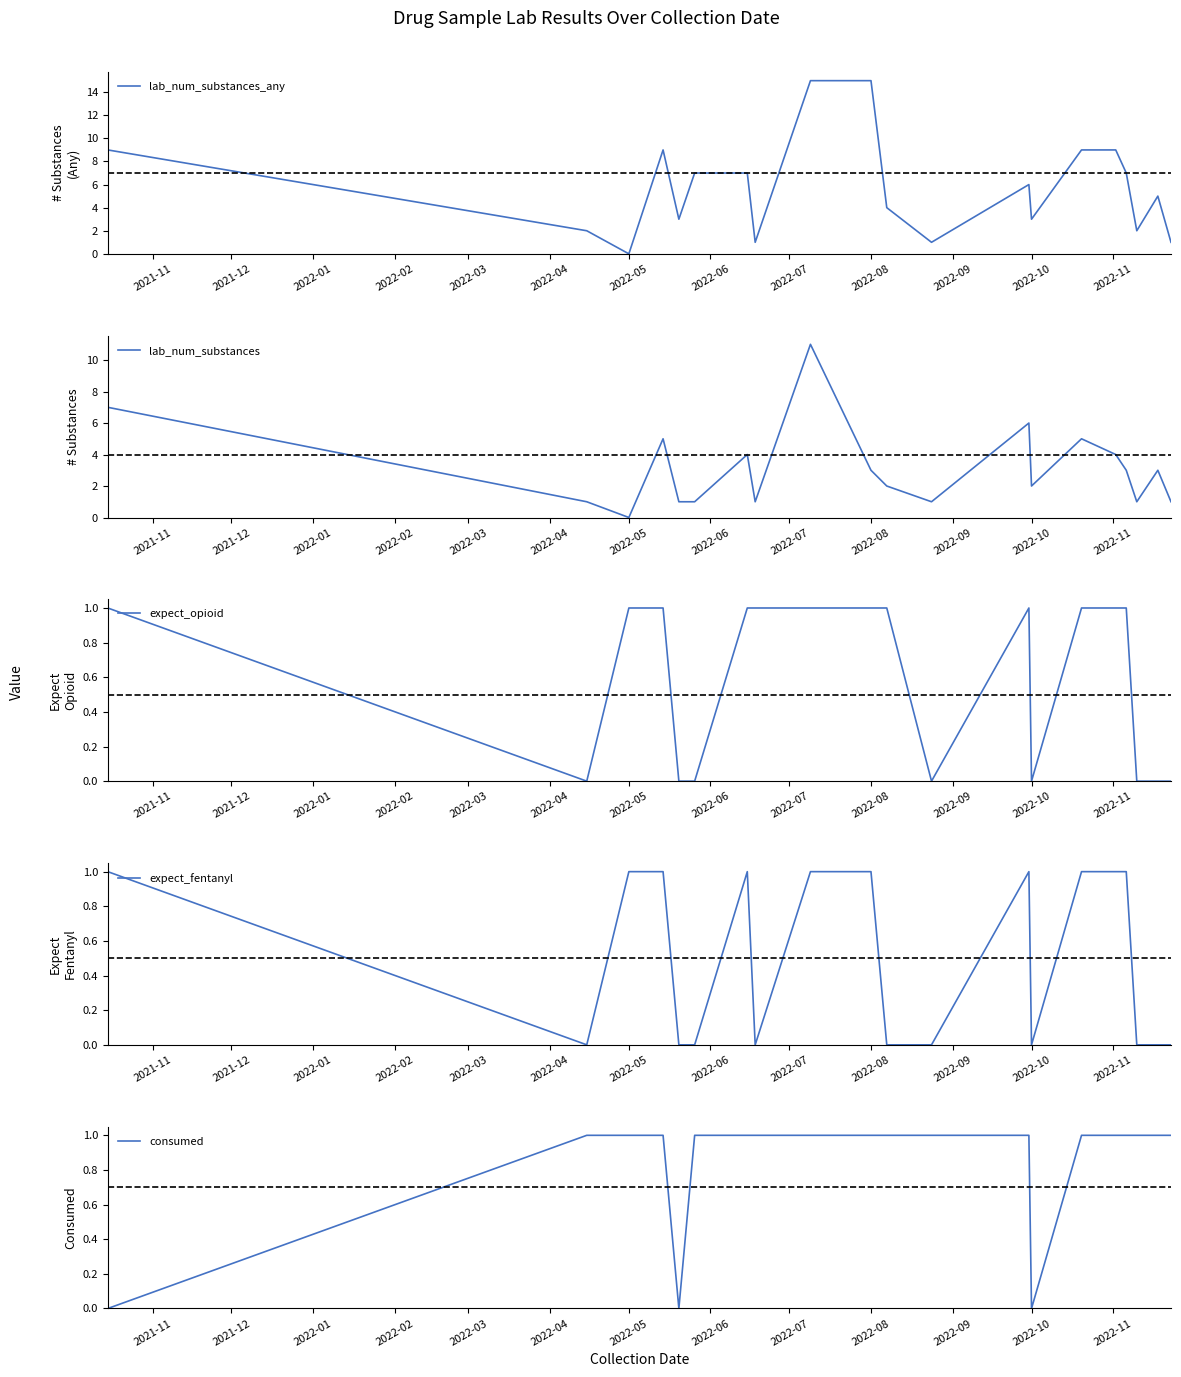

True or false: lab_num_substances_any has a value of 6 at 2022-05.

False